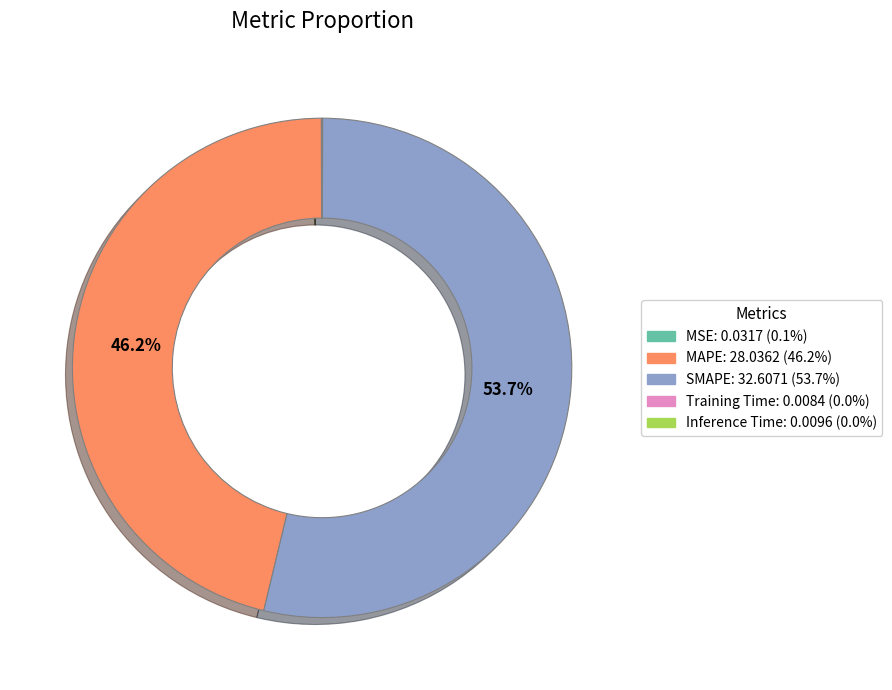

Is there any slice that represents more than half of the pie?

Yes